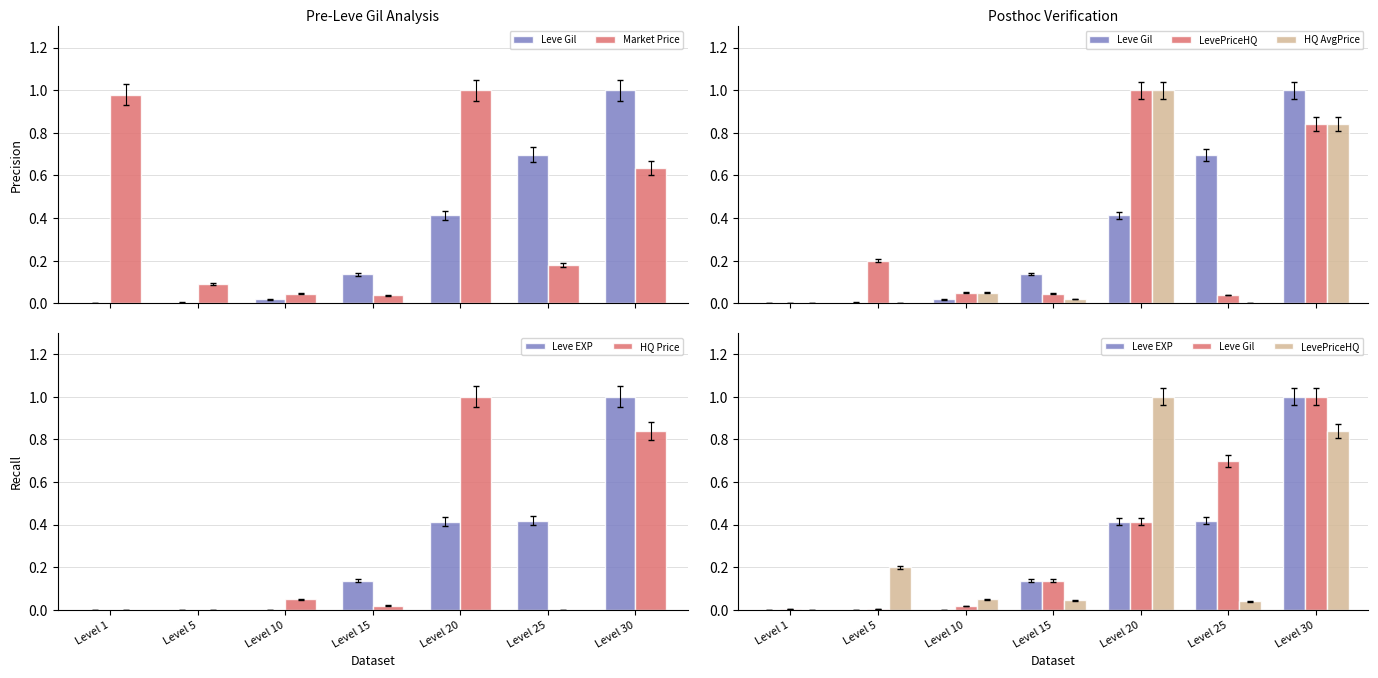

At how many categories does at least one series exceed 0?

7